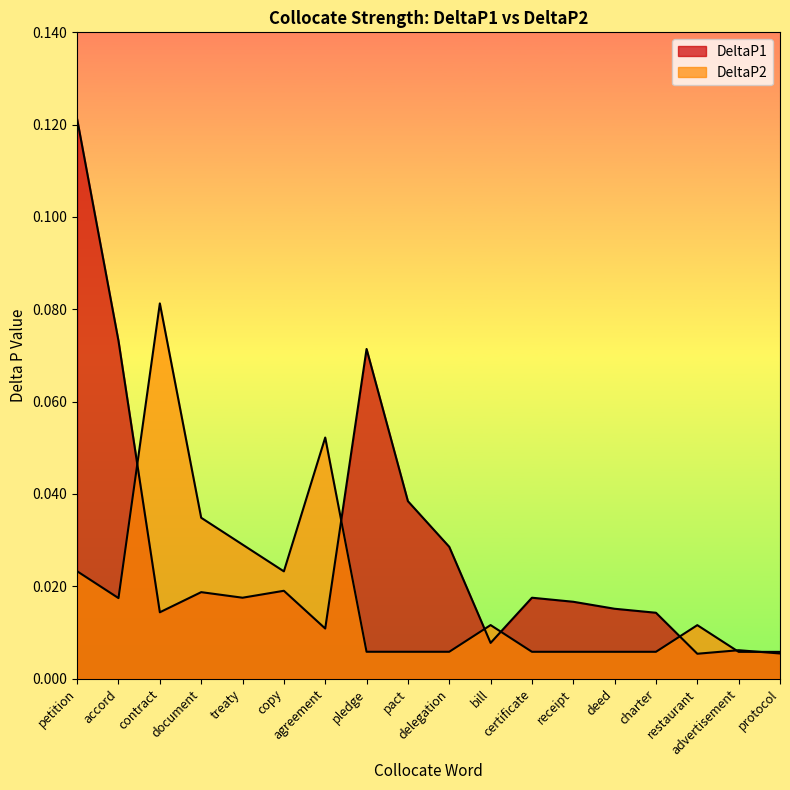

Where is DeltaP1 nearest to the value 0?

restaurant